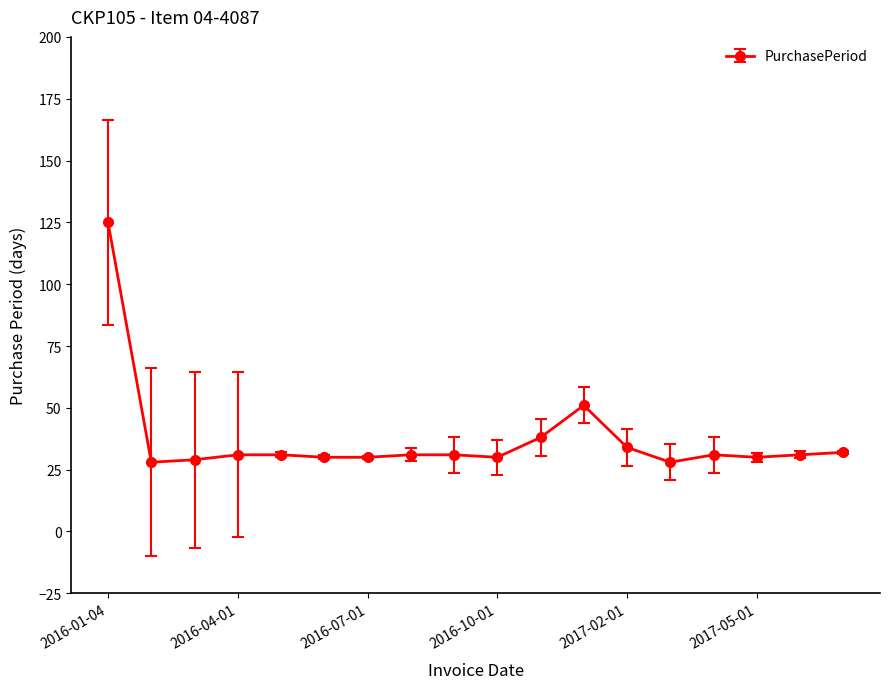

What is the maximum value shown in the chart?

125